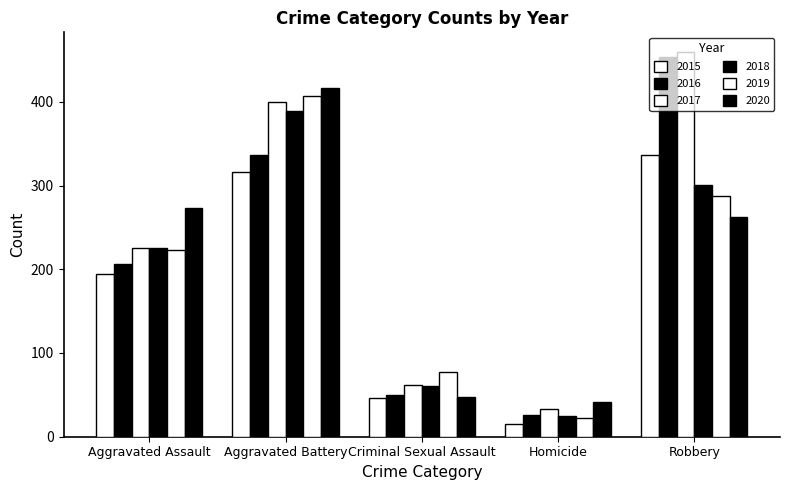

What is the value of the 2020 bar at the 2nd from the left?

416